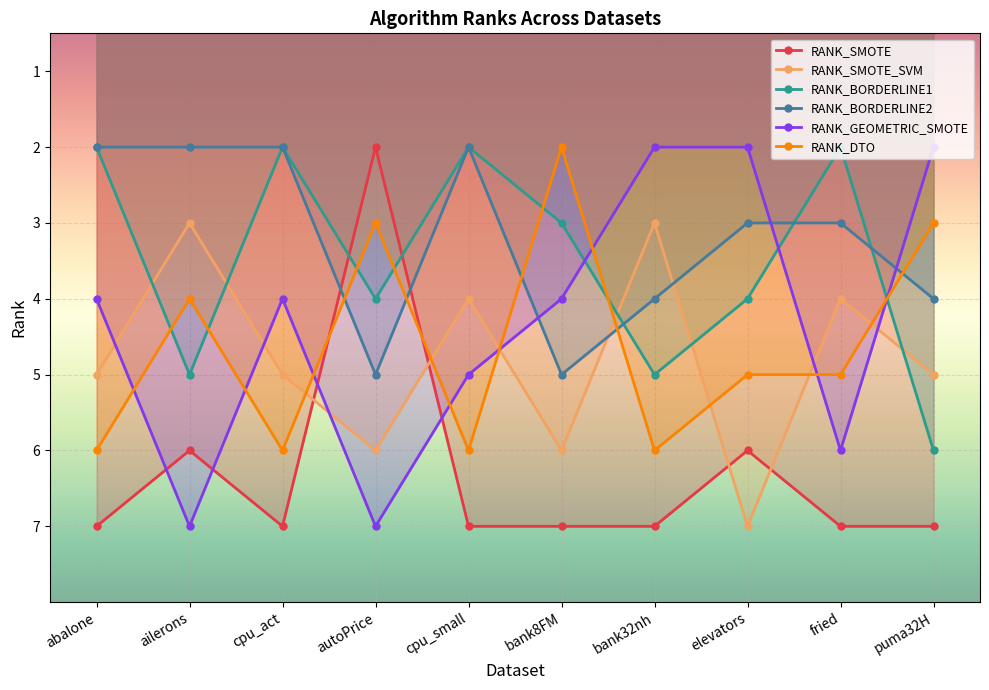

What is the label of the 9th point from the right?

ailerons